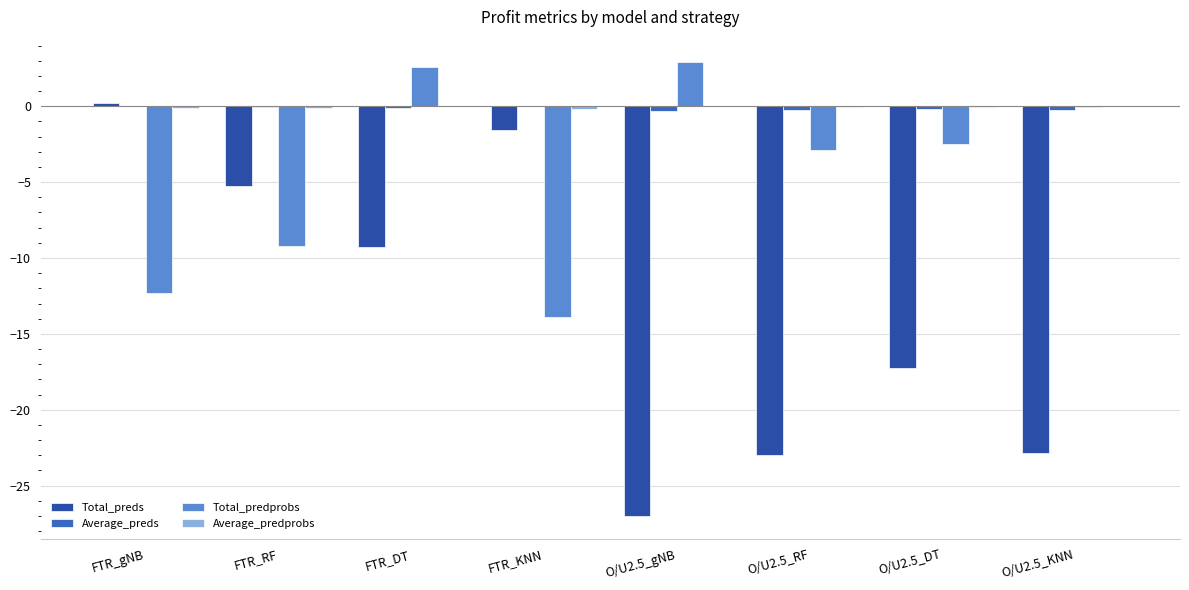

How many series are shown in this chart?

4